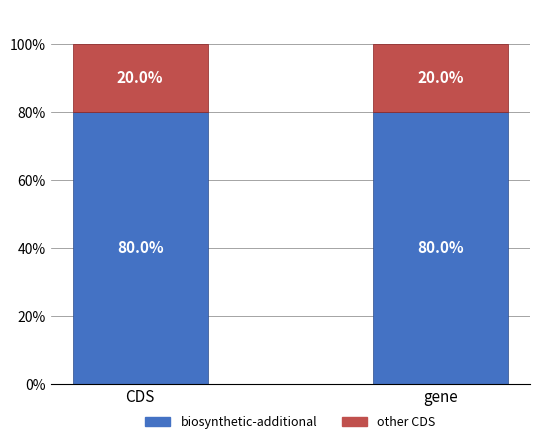

The value of biosynthetic-additional at CDS is 135. True or false?

False